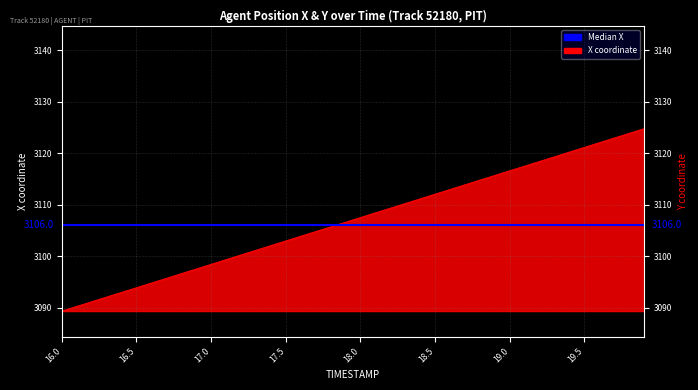

Reading left to right, transcribe all the data shown in this chart.

3089.3	3090.2	3091.2	3092.1	3093.0	3093.9	3094.8	3095.7	3096.6	3097.5	3098.4	3099.3	3100.2	3101.2	3102.1	3103.0	3103.9	3104.8	3105.7	3106.6	3107.5	3108.4	3109.3	3110.2	3111.2	3112.1	3113.0	3113.9	3114.8	3115.7	3116.6	3117.5	3118.4	3119.3	3120.2	3121.2	3122.1	3123.0	3123.9	3124.8